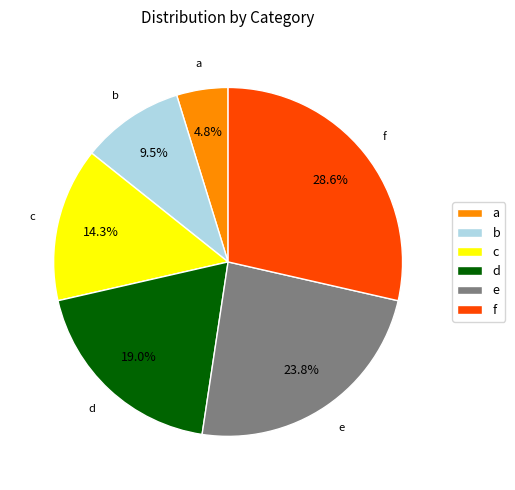

Do c and b together represent more than half of the pie?

No